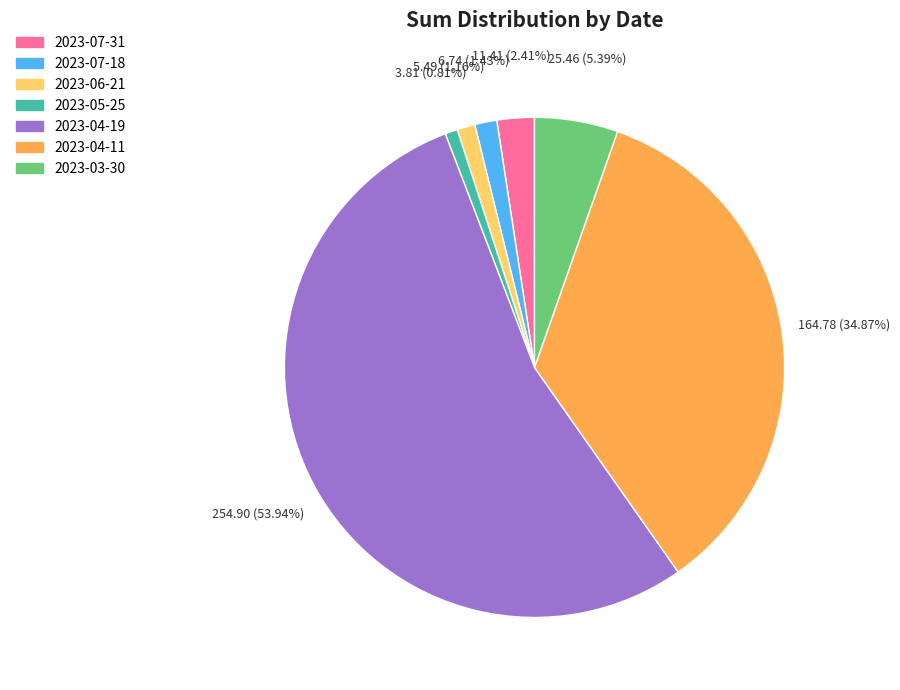

Count the number of slices in the pie.

7